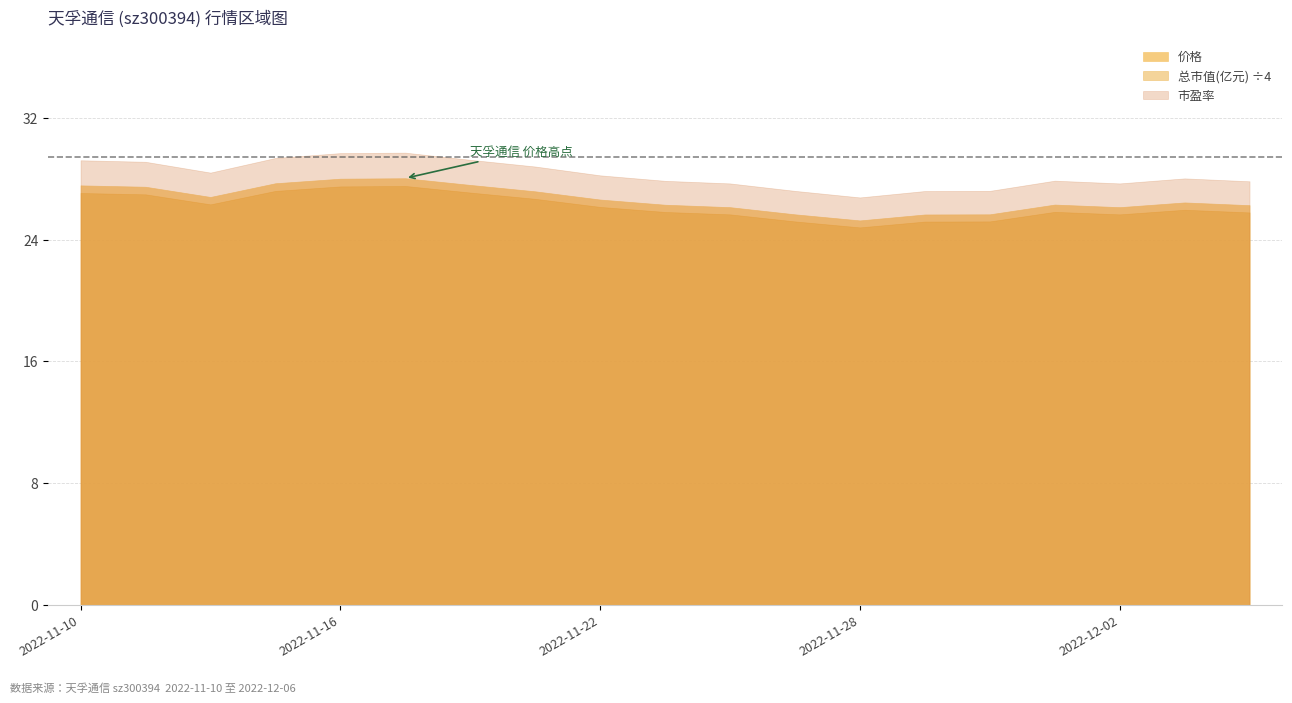

What are all the series names shown in the legend?

价格, 总市值(亿元) ÷4, 市盈率